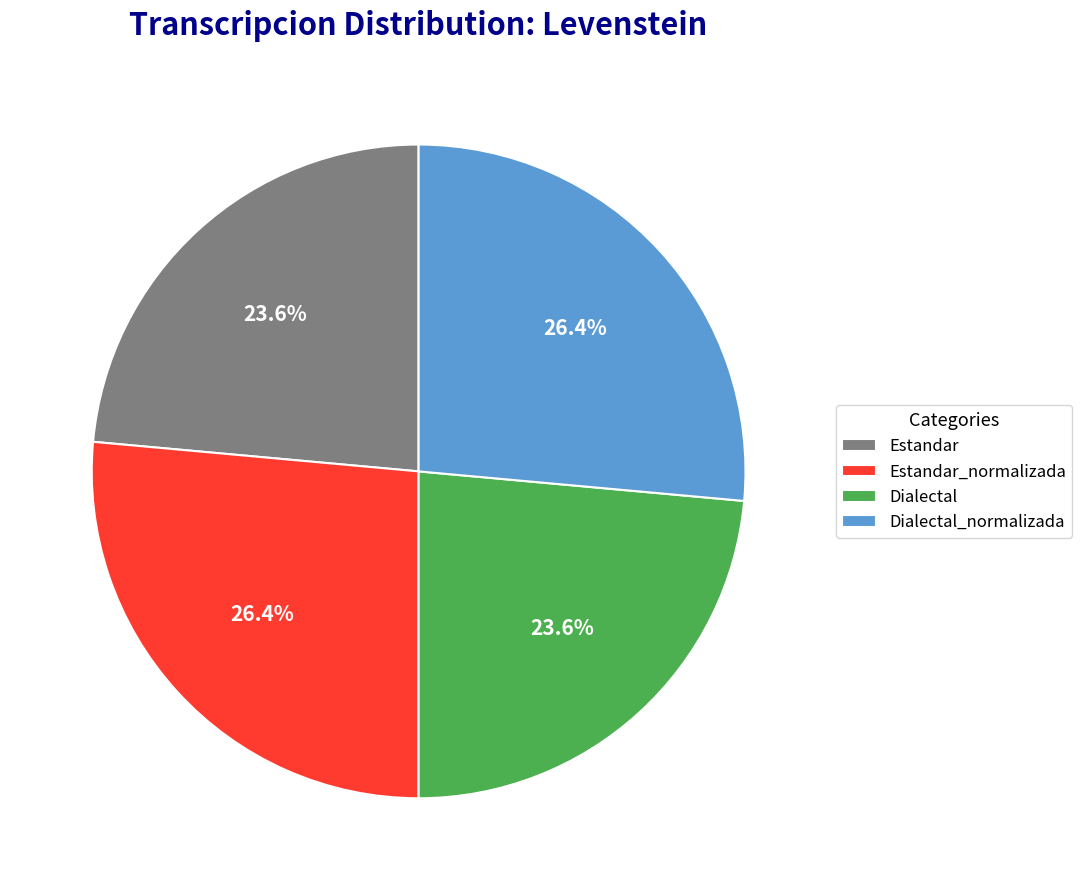

How many slices are in this pie chart?

4